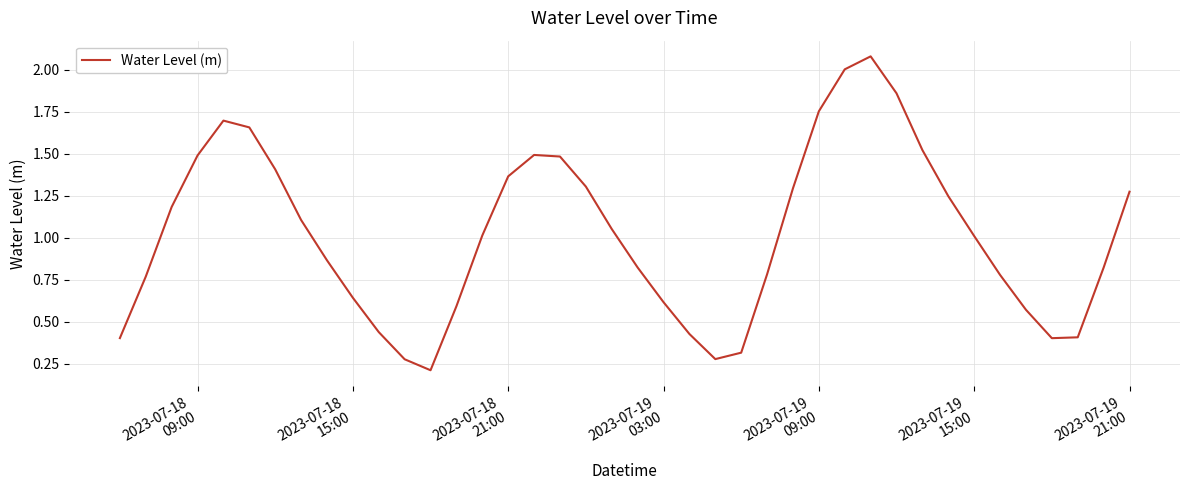

What is the greatest value displayed?

2.1